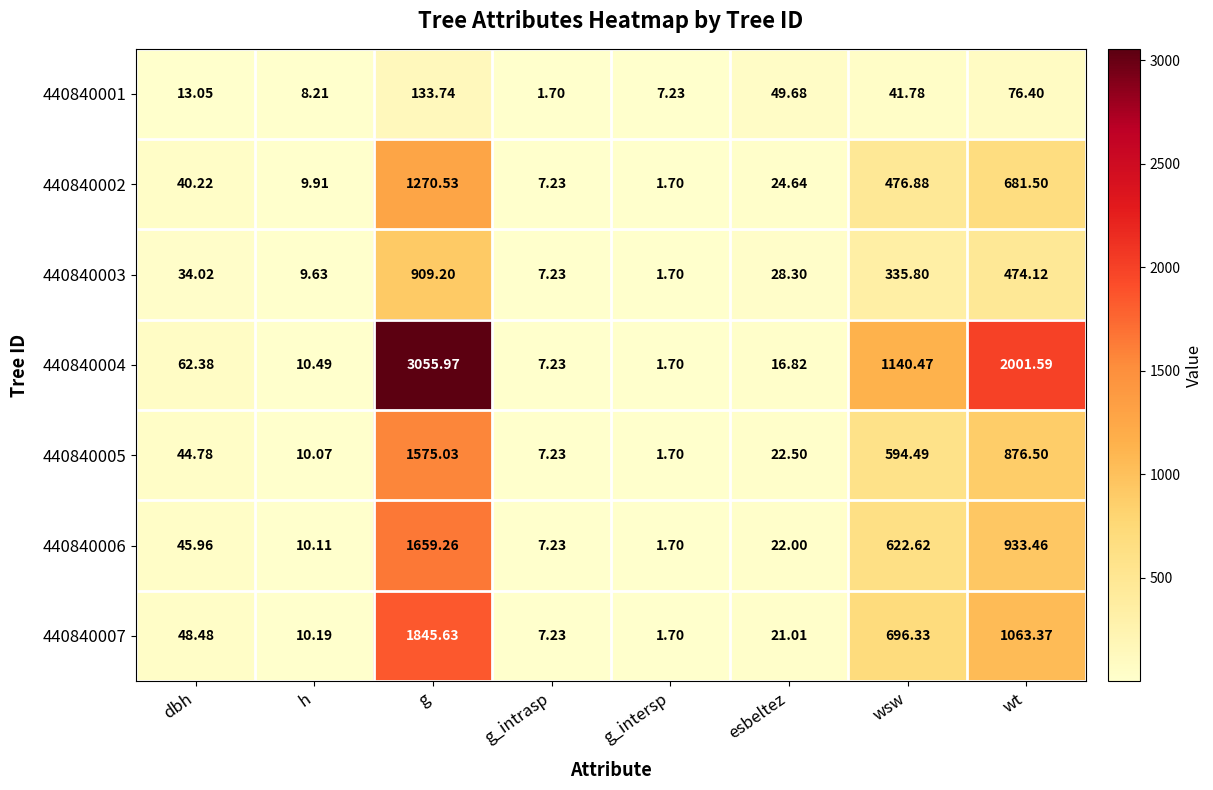

Which series has the largest range (max minus min)?

440840004